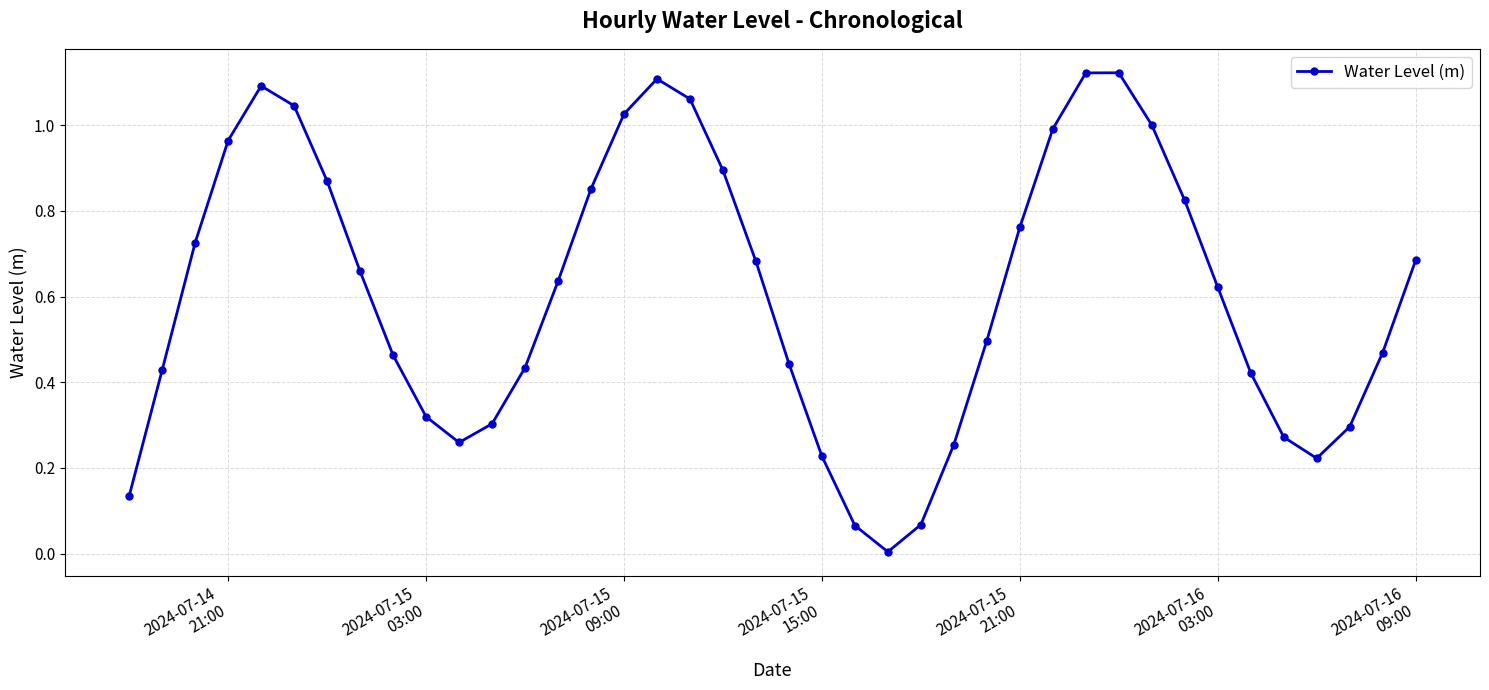

How many points are higher than both their immediate neighbors (excluding endpoints)?

3